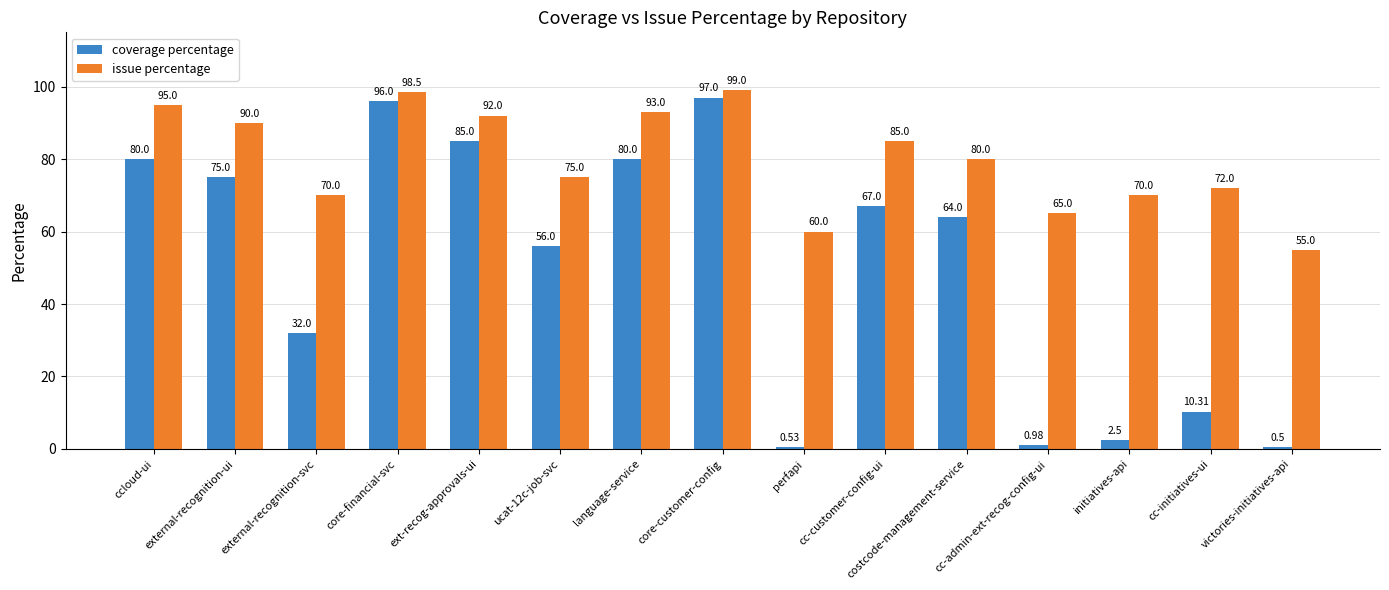

At which category does the chart reach its peak across all series?

core-customer-config